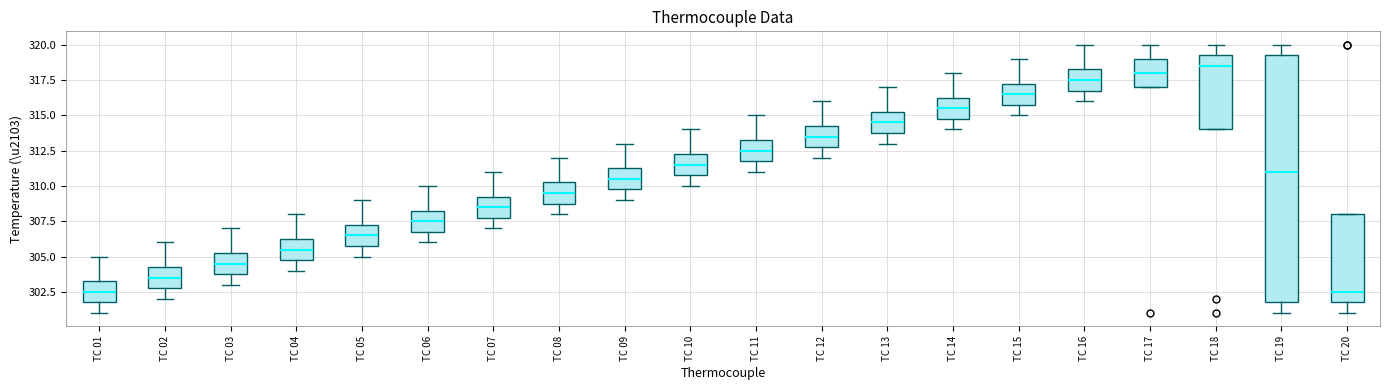

Which box is the tallest, from its lower edge to its upper edge?

TC 19